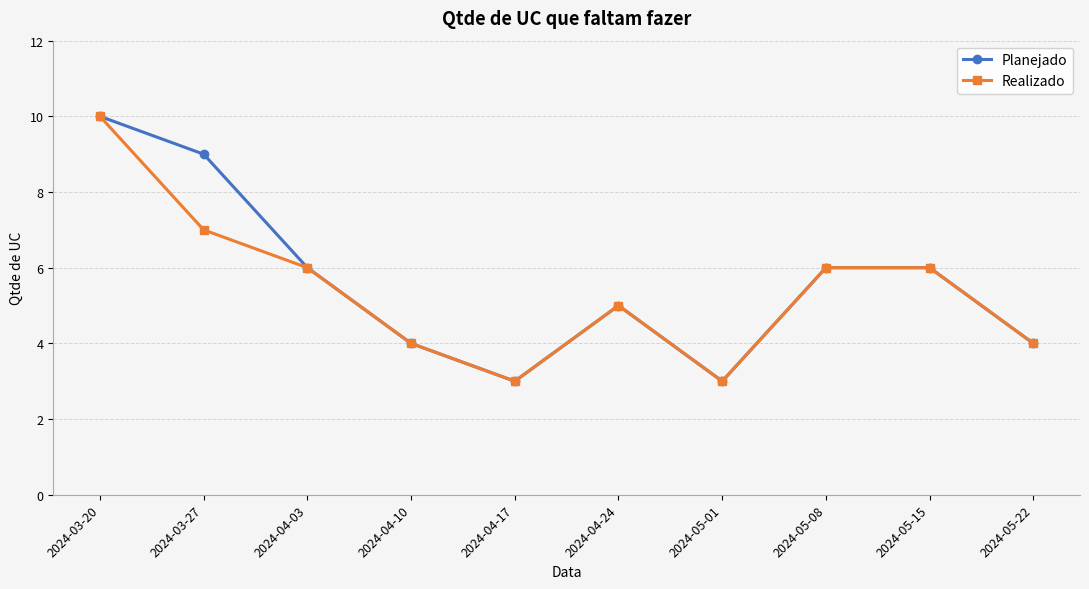

At which category is the sum across all series the highest?

2024-03-20